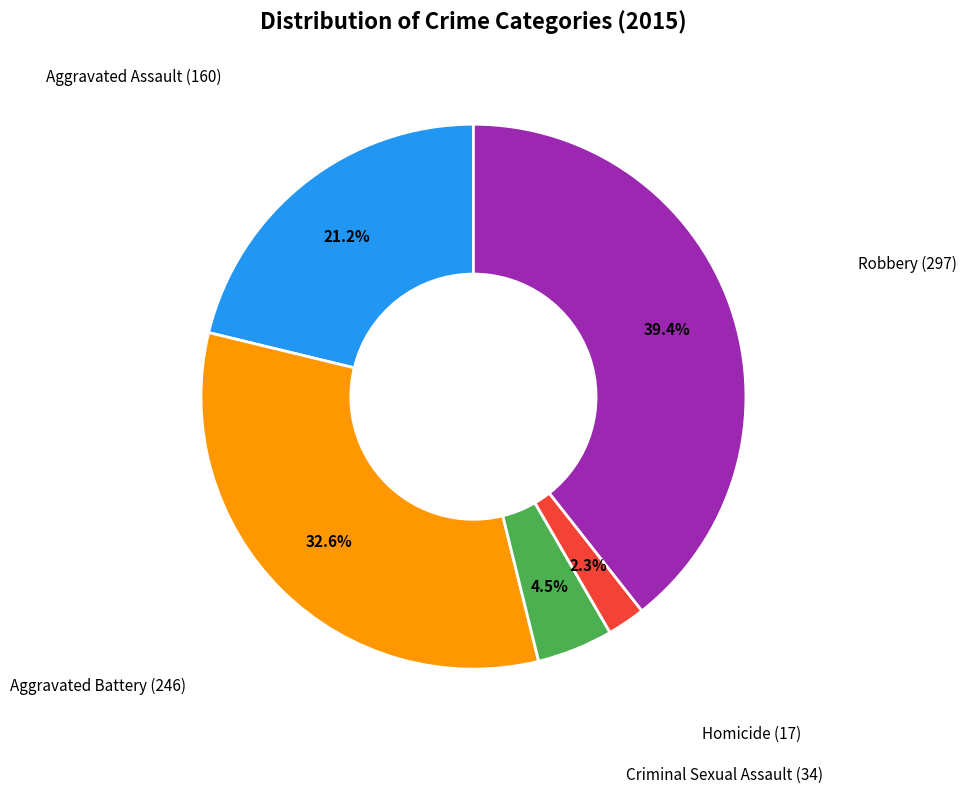

Does any single category account for the majority?

No